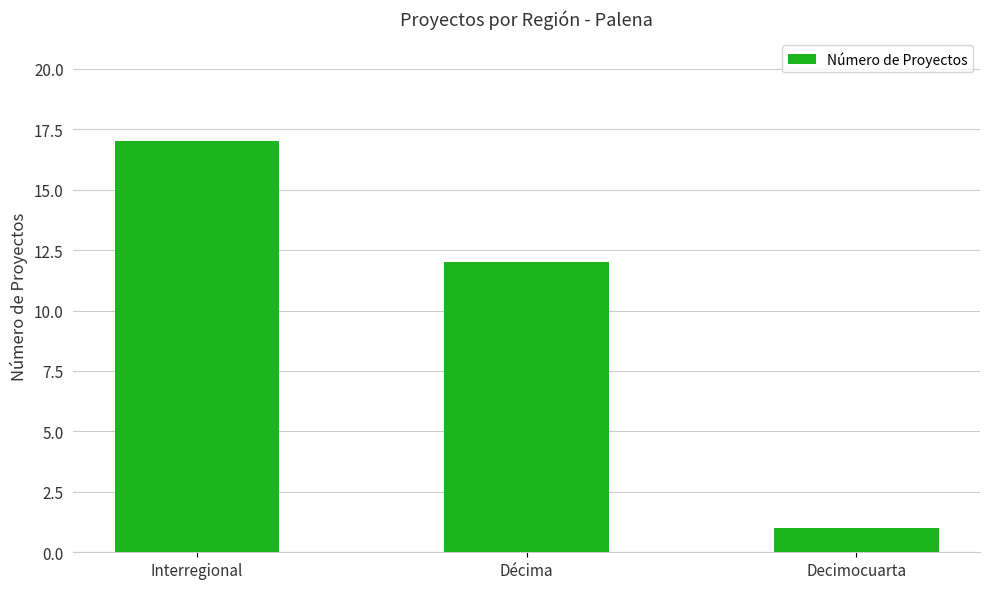

What is the change in value from Interregional to Décima?

-5